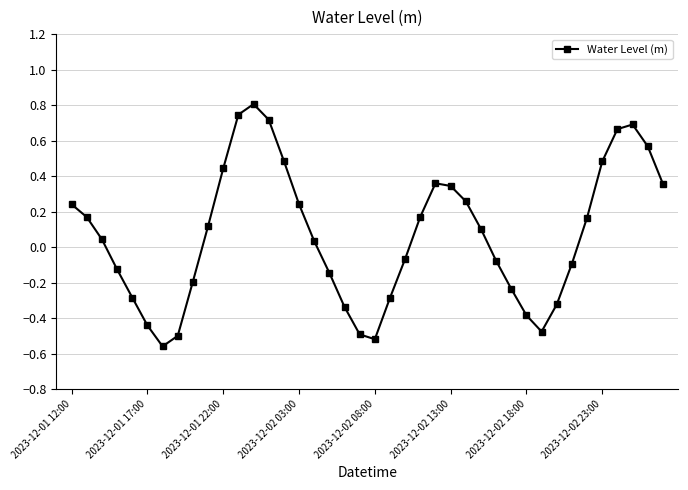

What is the sum of all values?

2.7